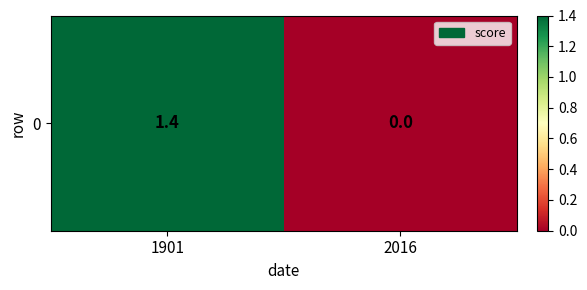

How many data points does each series have?

2